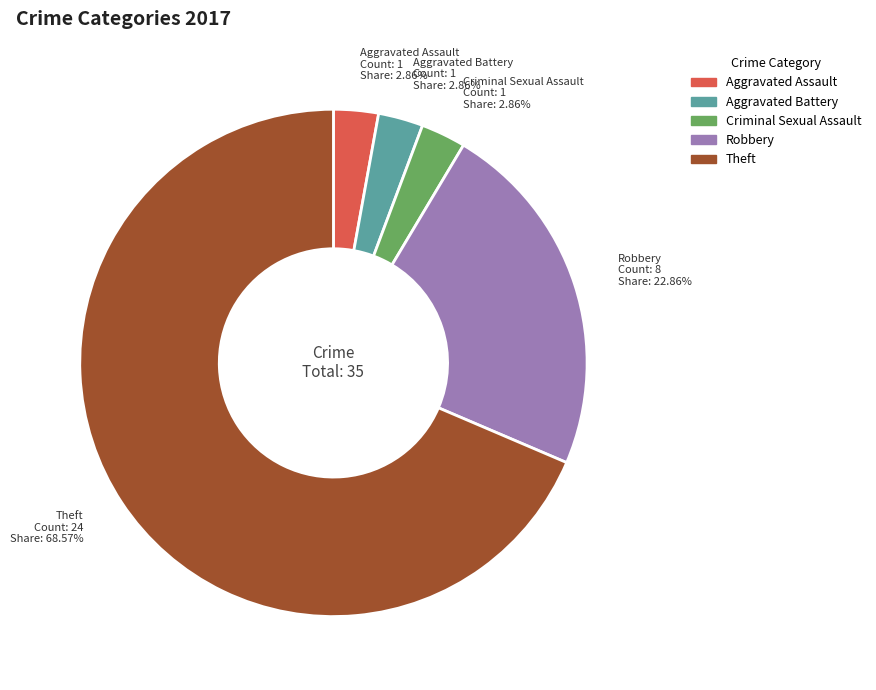

To the nearest percent, what is the difference between the largest and smallest slice percentages?

66%